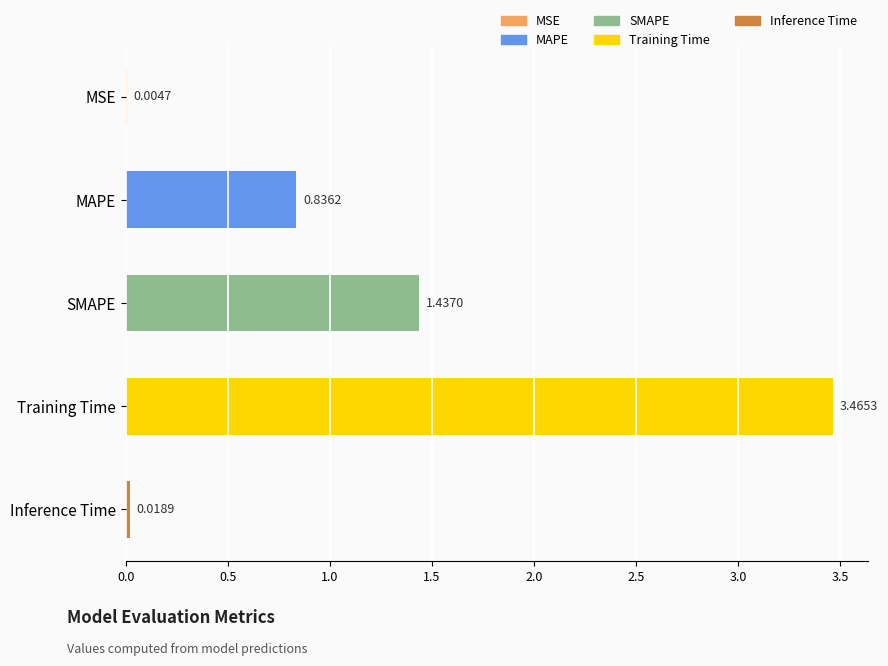

What is the change in value from MSE to Training Time?

+3.5